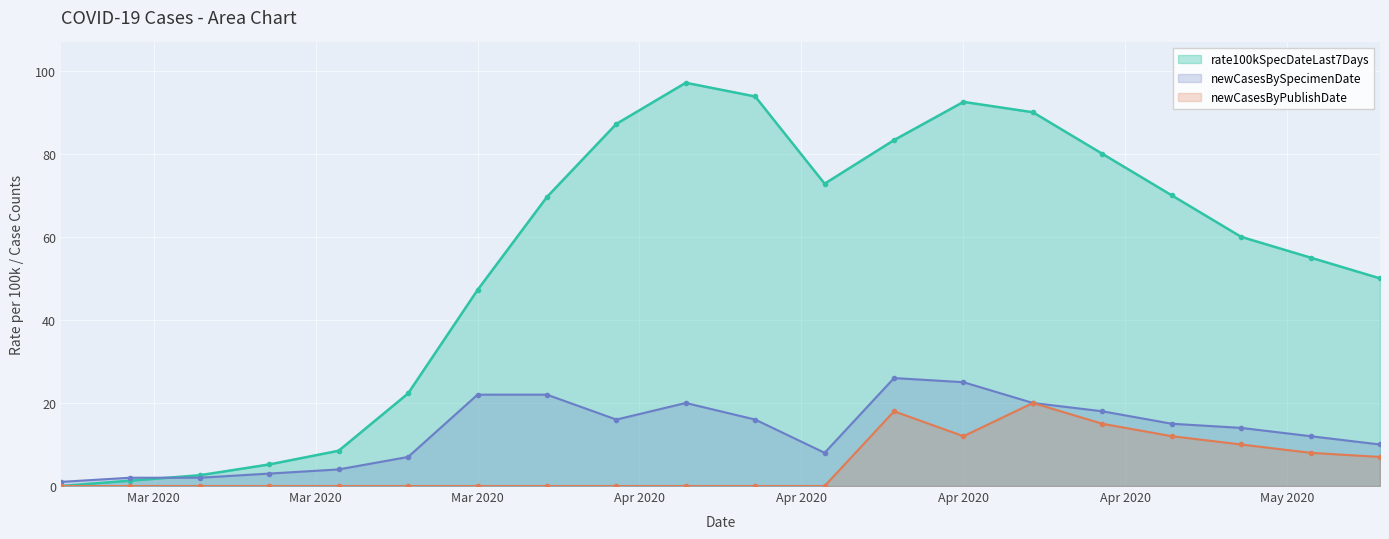

At 2020-05-05, list the series in order from largest to smallest.

rate100kSpecDateLast7Days, newCasesBySpecimenDate, newCasesByPublishDate